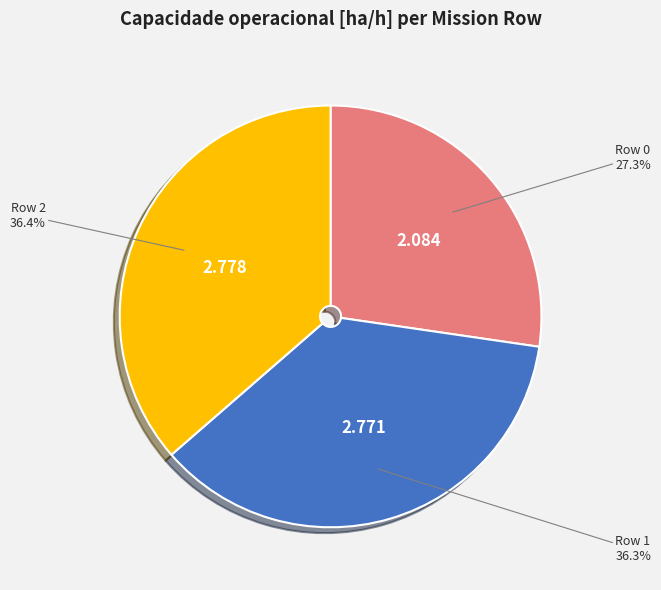

To the nearest percent, what is the difference between the Row 1 and Row 0 slice percentages?

9%